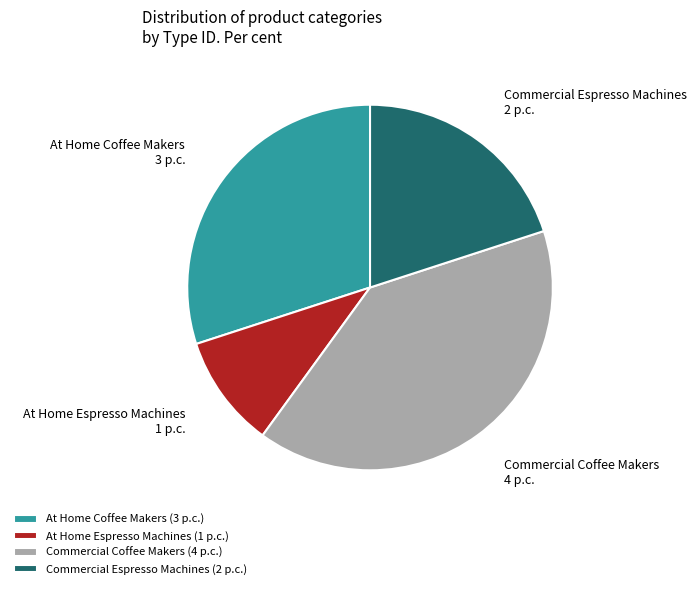

Which slice is the largest?

Commercial Coffee Makers